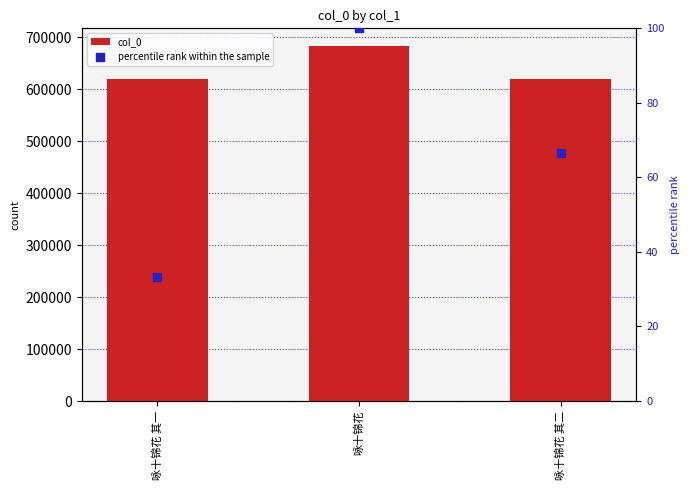

Is the value of col_0 at 咏十锦花 其二 greater than the value of percentile rank within the sample at 咏十锦花 其一?

Yes